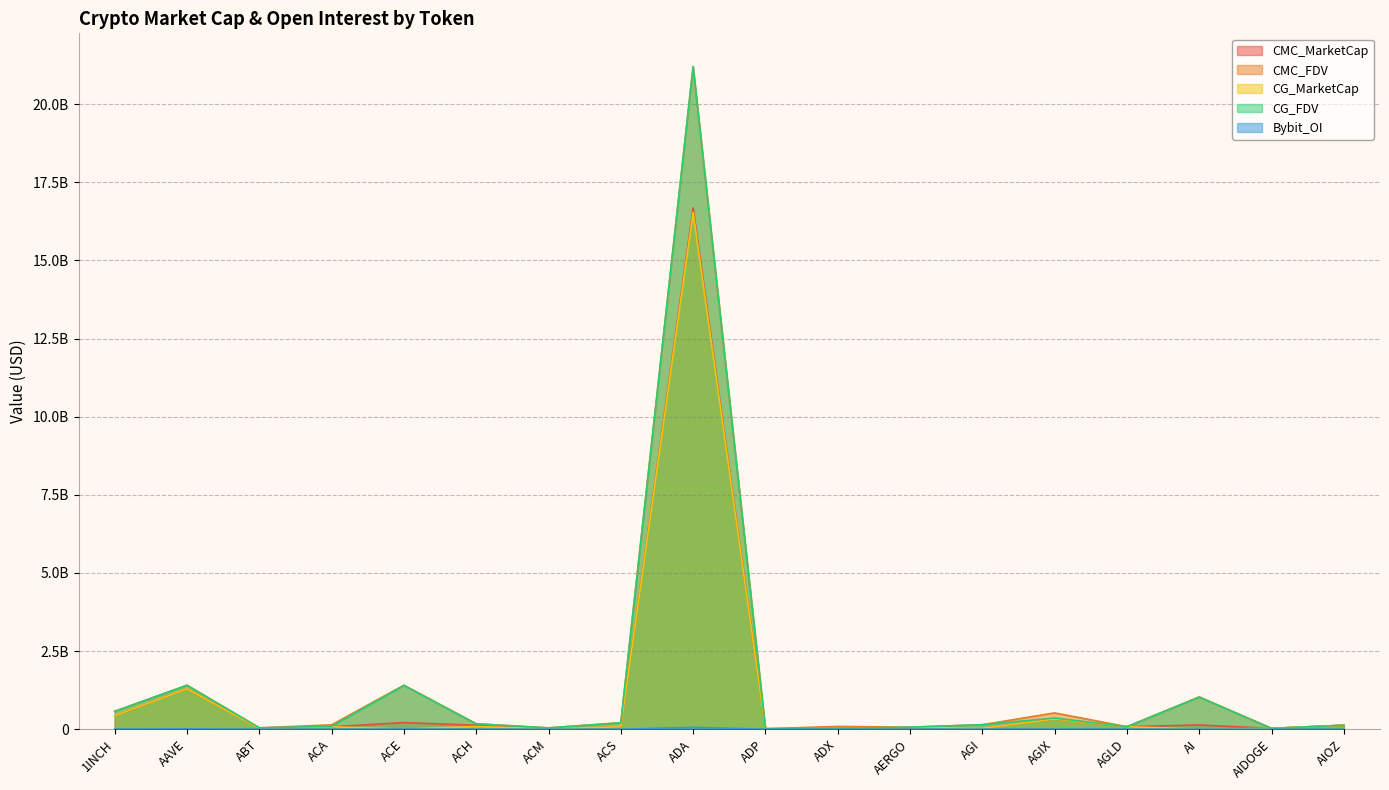

What is the difference between the highest and lowest values at AERGO?

63687532.0